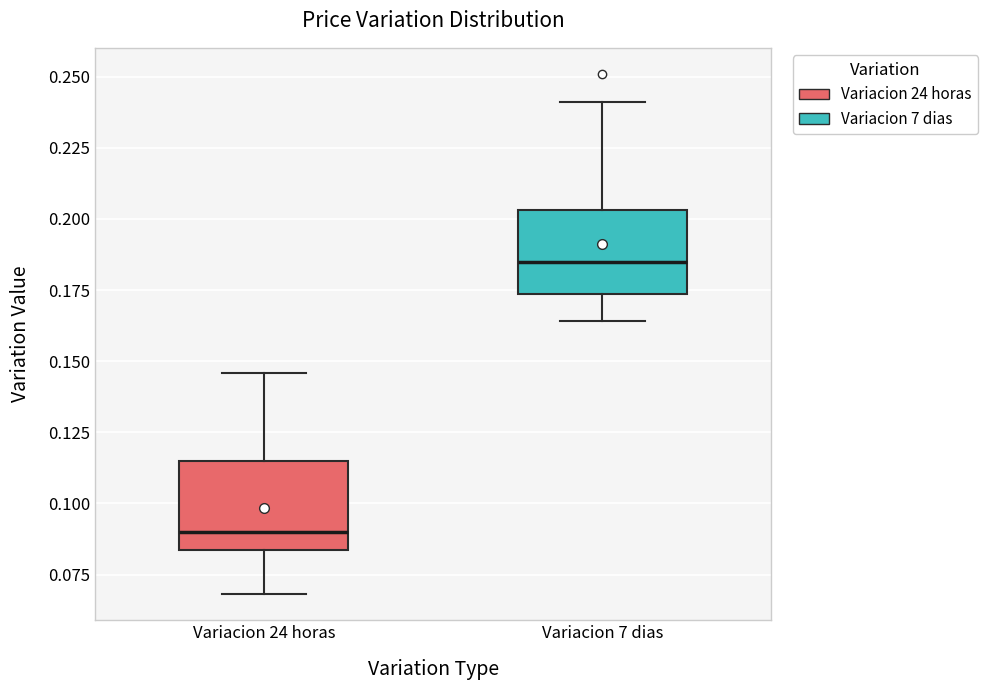

Which box's median line is the lowest?

Variacion 24 horas